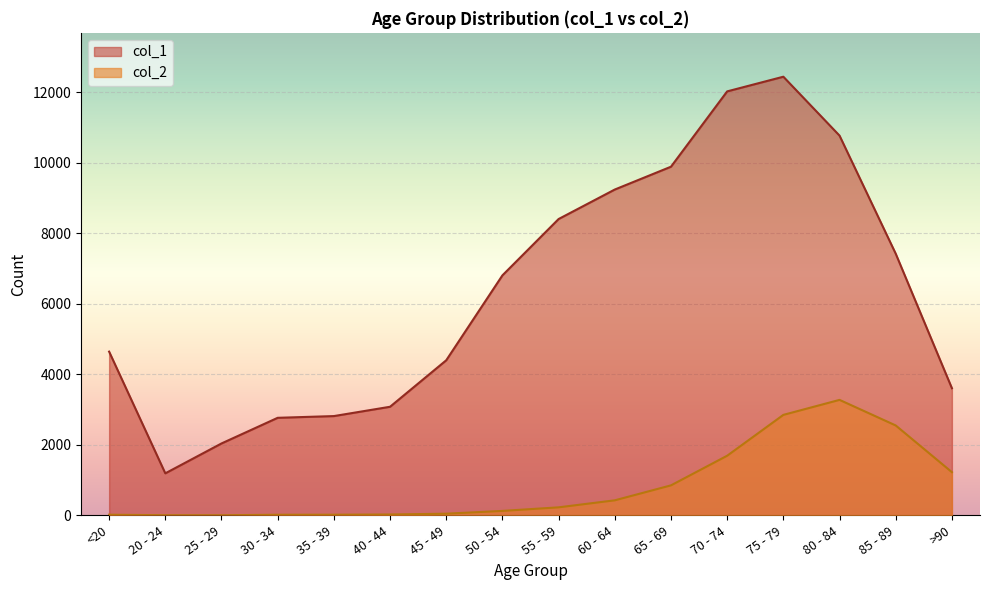

Is the value of col_1 at 30 - 34 greater than the value of col_2 at <20?

Yes